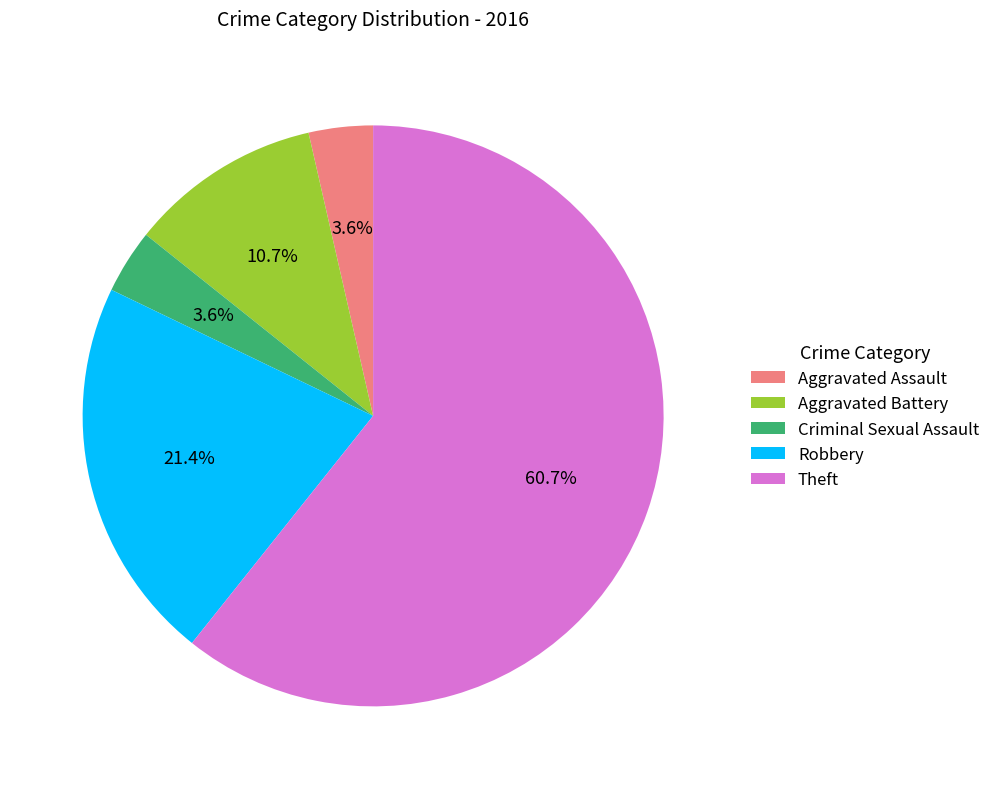

To the nearest percent, what portion does Criminal Sexual Assault represent?

4%